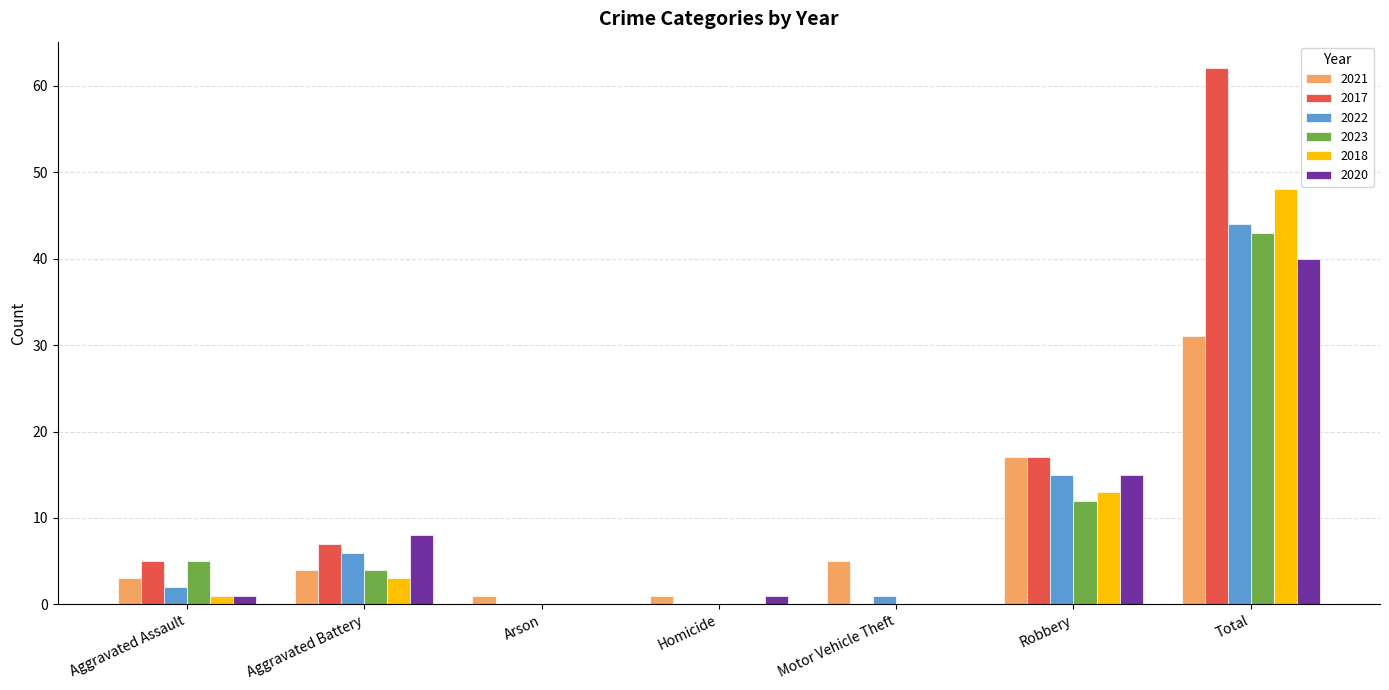

Where is 2018 nearest to the value 24?

Robbery